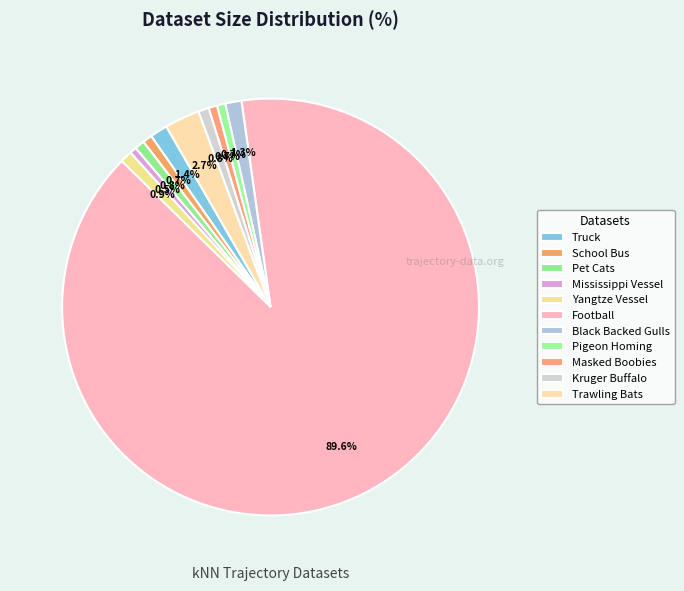

How many slices are in this pie chart?

11